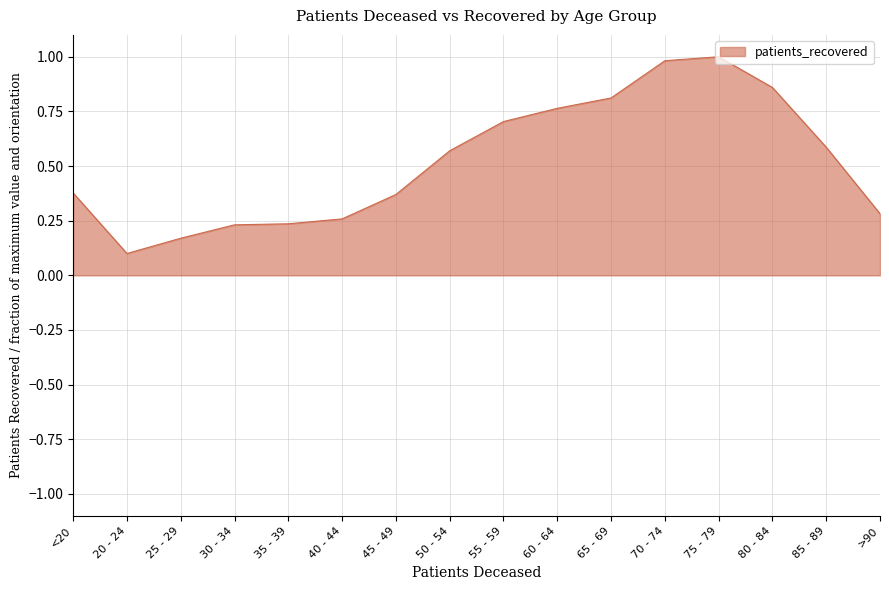

Which has a higher value, 40 - 44 or 50 - 54?

50 - 54